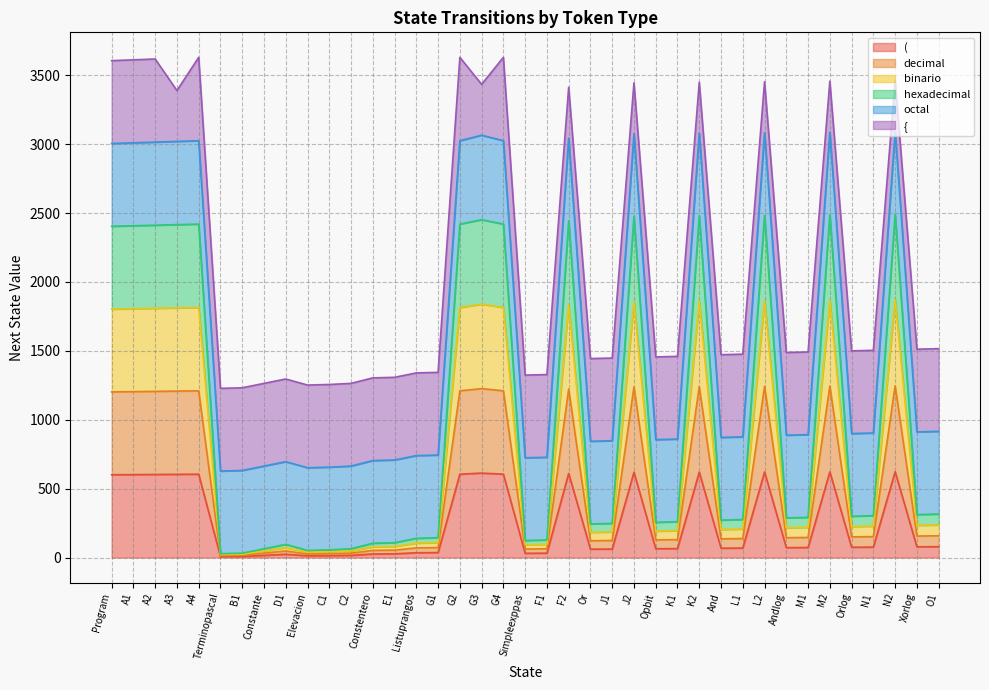

The binario series shows 21 at Terminopascal. True or false?

True